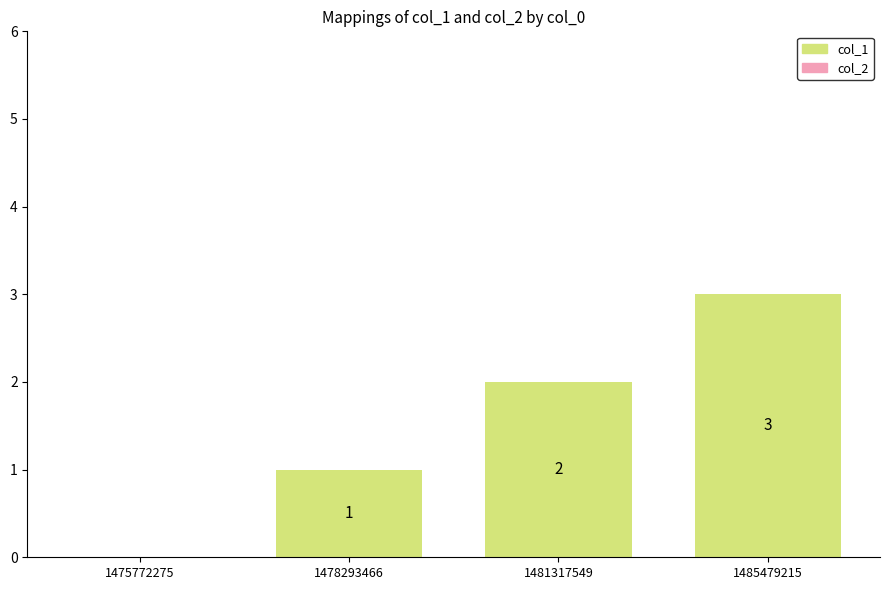

The value at 1481317549 is 2. True or false?

True